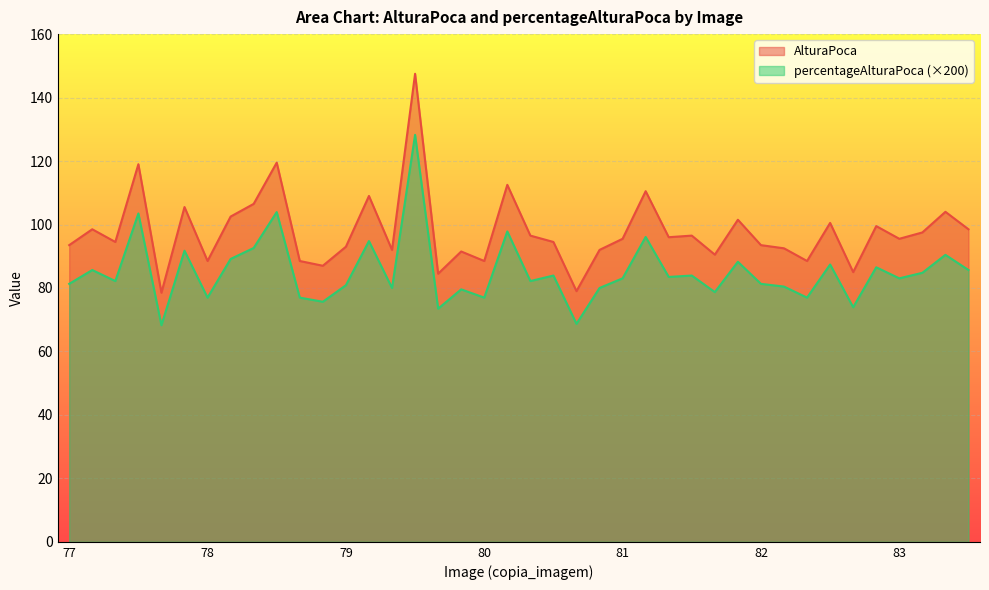

How many lines are shown in the chart?

2